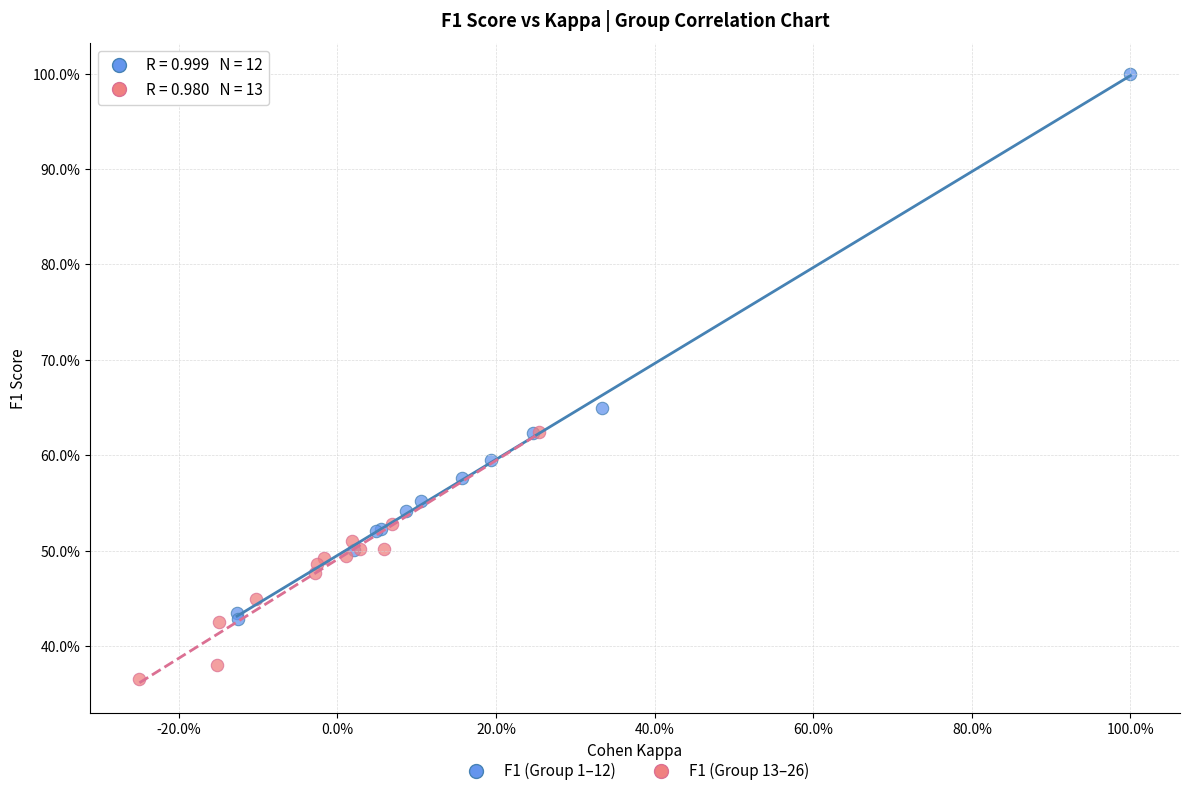

Which series contains the lowest Y value?

F1 (Group 13–26)